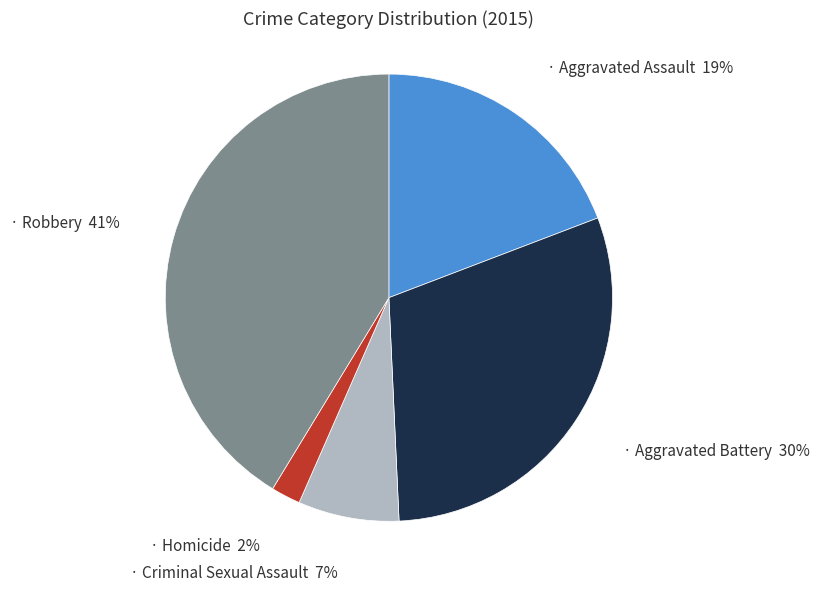

To the nearest percent, what is the difference between the largest and smallest slice percentages?

39%